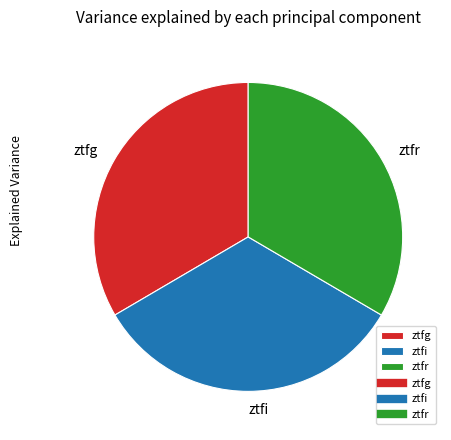

Is there any slice that represents more than half of the pie?

No